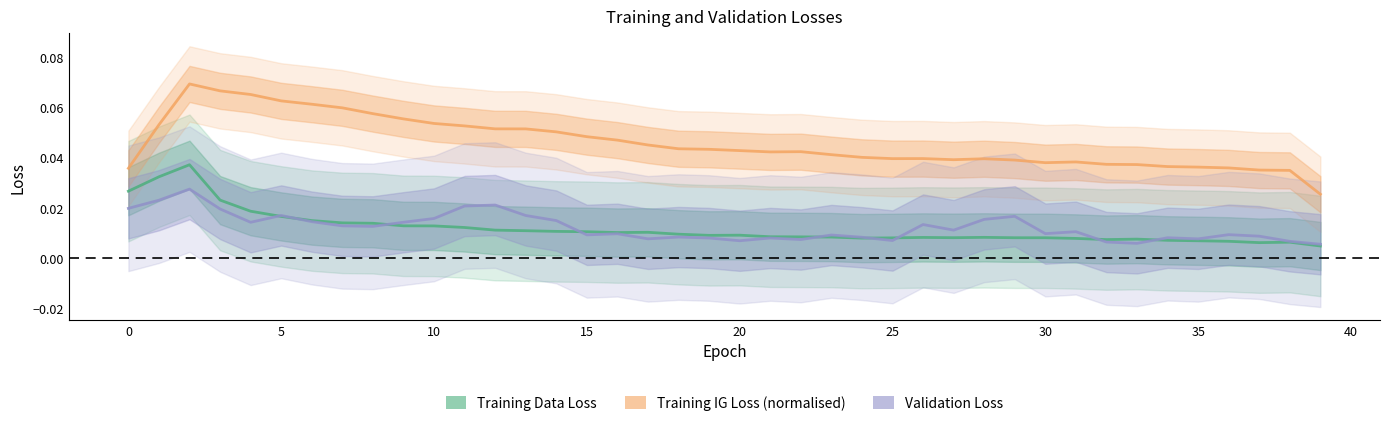

Rank the series at 0 from highest to lowest value.

Training IG Loss, Training Data Loss, Validation Loss